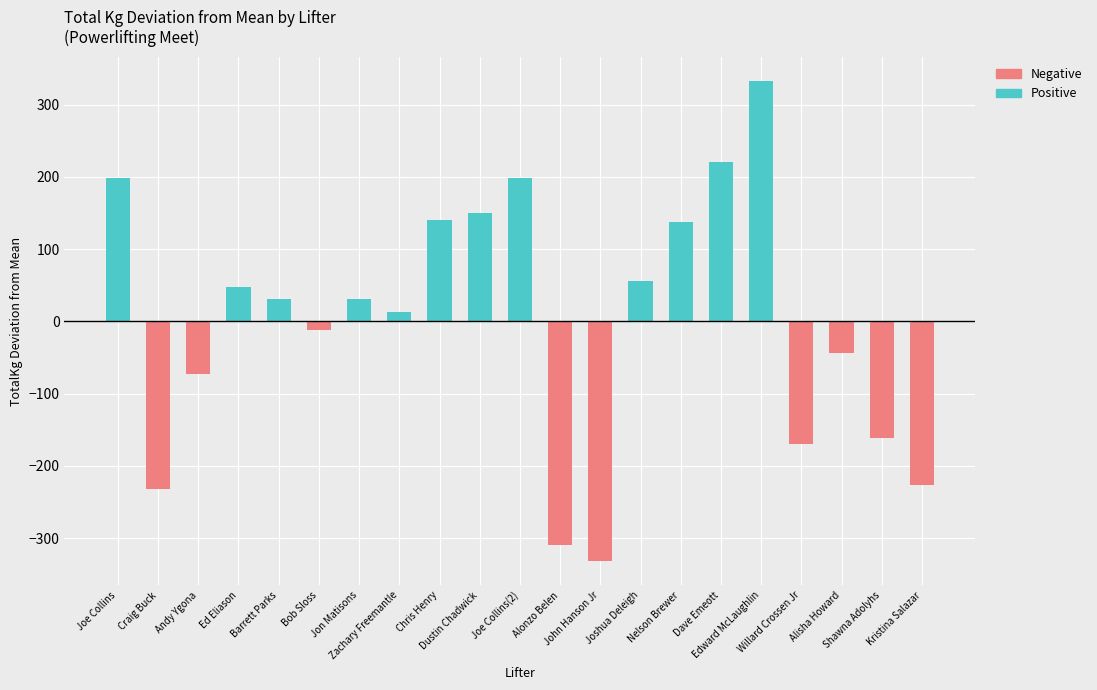

List the labels in order of value, smallest first.

John Hanson Jr, Alonzo Belen, Craig Buck, Kristina Salazar, Willard Crossen Jr, Shawna Adolyhs, Andy Ygona, Alisha Howard, Bob Sloss, Zachary Freemantle, Barrett Parks, Jon Matisons, Ed Eliason, Joshua Deleigh, Nelson Brewer, Chris Henry, Dustin Chadwick, Joe Collins, Joe Collins(2), Dave Emeott, Edward McLaughlin